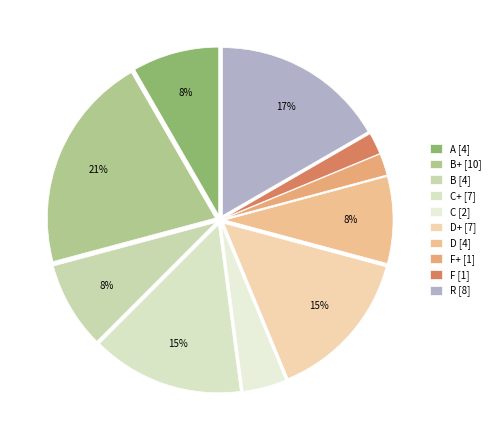

Is there a majority slice in this chart?

No